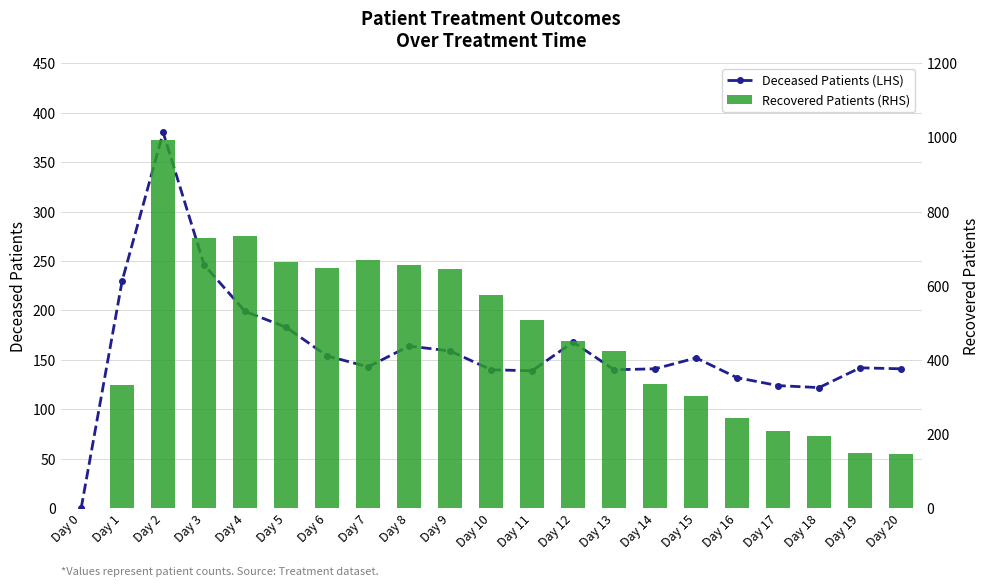

Reading left to right, what are all the values shown in this chart?

Deceased Patients (LHS): Day 0=0	Day 1=230	Day 2=380	Day 3=246	Day 4=199	Day 5=183	Day 6=154	Day 7=143	Day 8=164	Day 9=159	Day 10=140	Day 11=139	Day 12=168	Day 13=140	Day 14=141	Day 15=152	Day 16=132	Day 17=124	Day 18=122	Day 19=142	Day 20=141
Recovered Patients (RHS): Day 0=0	Day 1=333	Day 2=994	Day 3=730	Day 4=735	Day 5=663	Day 6=648	Day 7=669	Day 8=655	Day 9=644	Day 10=576	Day 11=507	Day 12=450	Day 13=424	Day 14=334	Day 15=303	Day 16=243	Day 17=207	Day 18=195	Day 19=148	Day 20=146